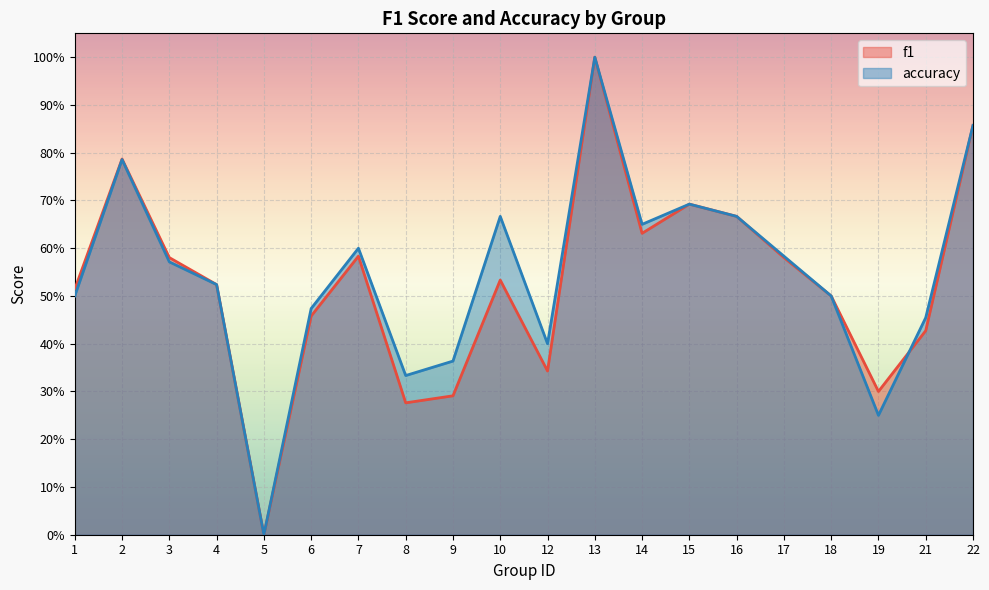

List the series in order of their peak value, highest first.

f1, accuracy